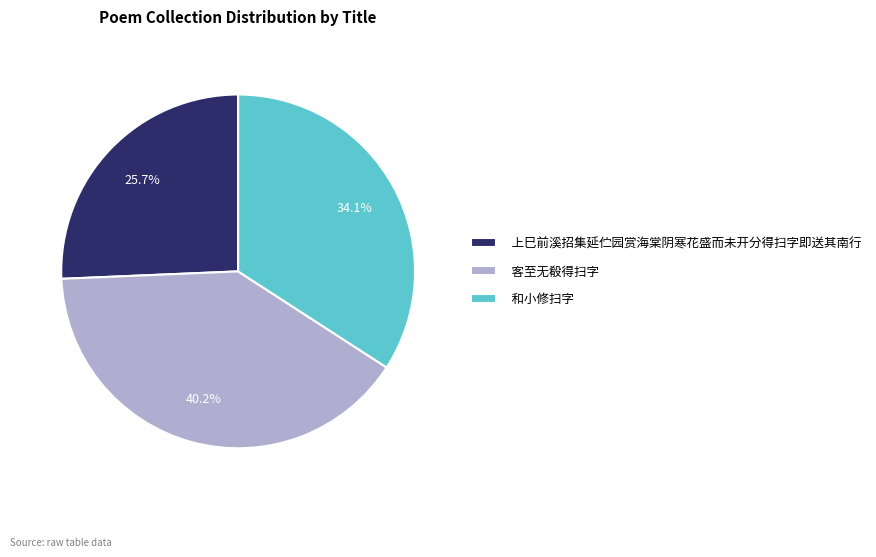

What percentage is the 客至无殽得扫字 slice, to the nearest percent?

40%